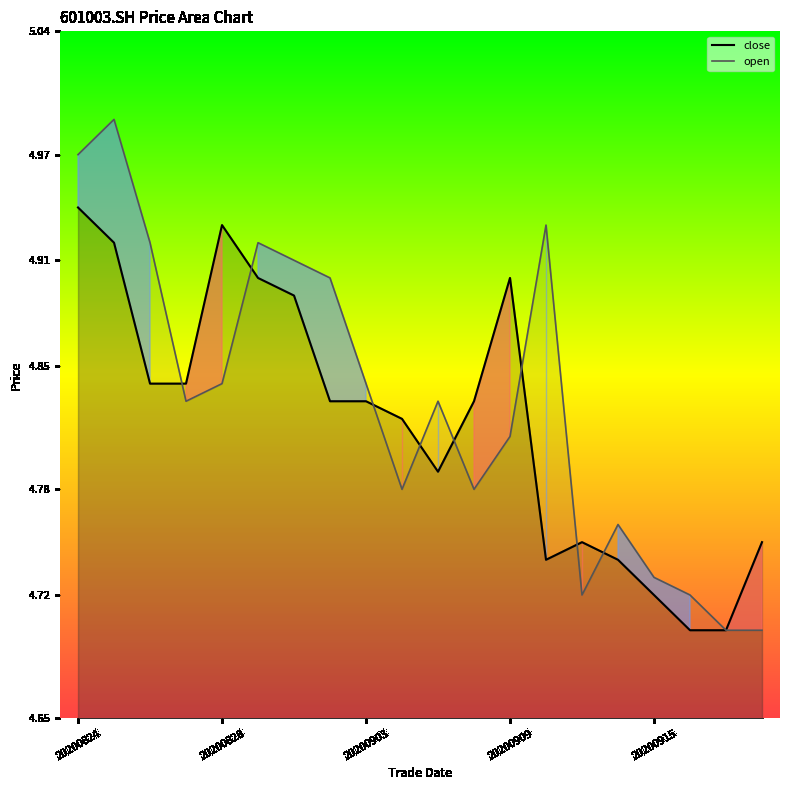

Reading left to right, what are all the values shown in this chart?

close: 20200824=4.9	20200825=4.9	20200826=4.8	20200827=4.8	20200828=4.9	20200831=4.9	20200901=4.9	20200902=4.8	20200903=4.8	20200904=4.8	20200907=4.8	20200908=4.8	20200909=4.9	20200910=4.7	20200911=4.8	20200914=4.7	20200915=4.7	20200916=4.7	20200917=4.7	20200918=4.8
open: 20200824=5.0	20200825=5.0	20200826=4.9	20200827=4.8	20200828=4.8	20200831=4.9	20200901=4.9	20200902=4.9	20200903=4.8	20200904=4.8	20200907=4.8	20200908=4.8	20200909=4.8	20200910=4.9	20200911=4.7	20200914=4.8	20200915=4.7	20200916=4.7	20200917=4.7	20200918=4.7